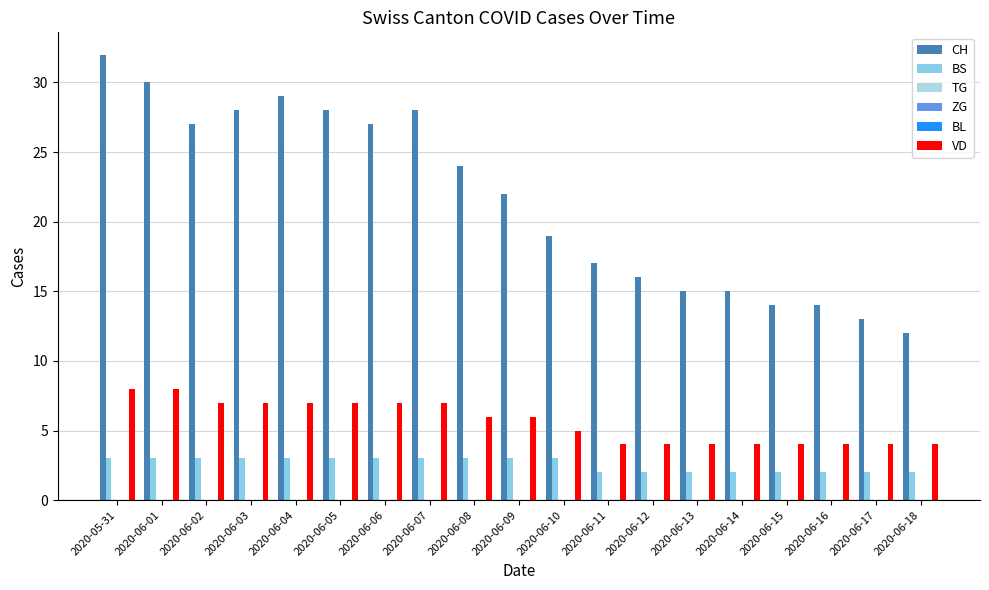

Is the value of VD at 2020-06-06 greater than the value of CH at 2020-06-16?

No